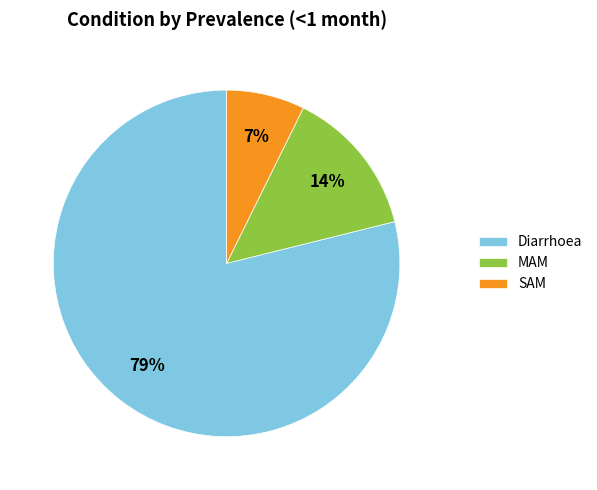

Which slice is the smallest?

SAM